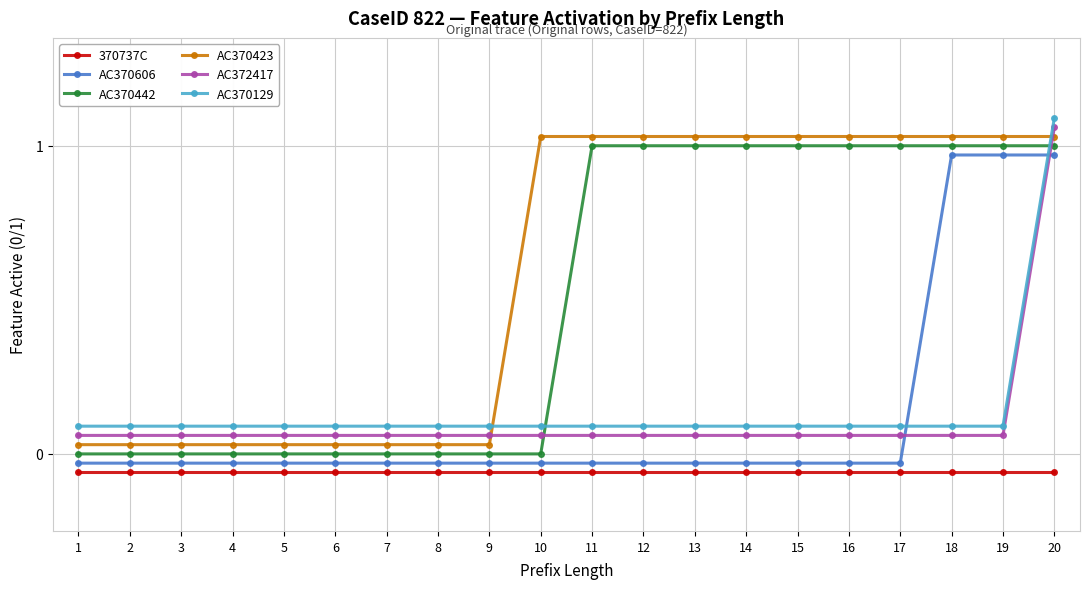

What are all the series names shown in the legend?

370737C, AC370606, AC370442, AC370423, AC372417, AC370129